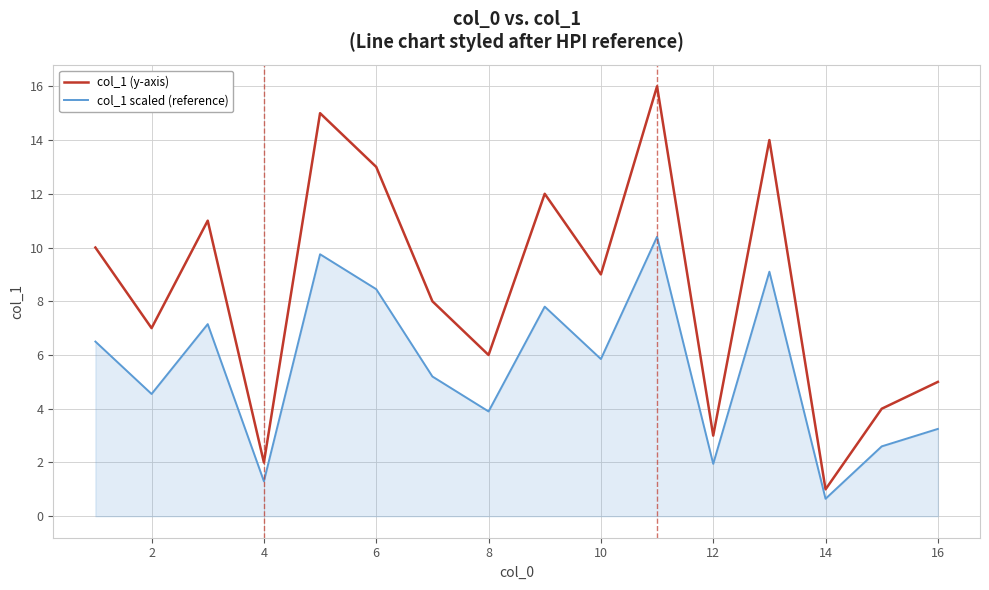

Which series has the largest total across all categories?

col_1 (y-axis)